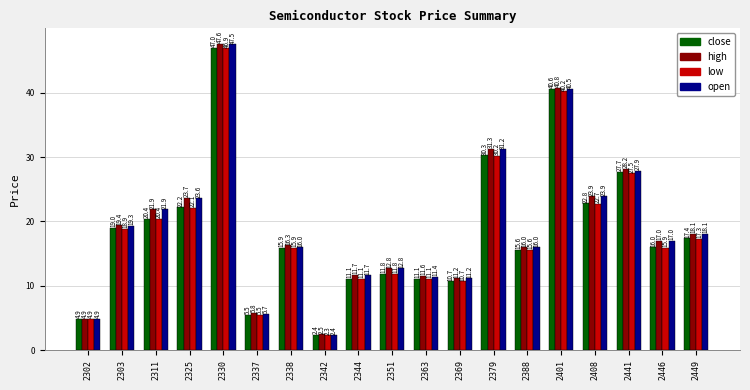

At which label is open closest to 24?

2408